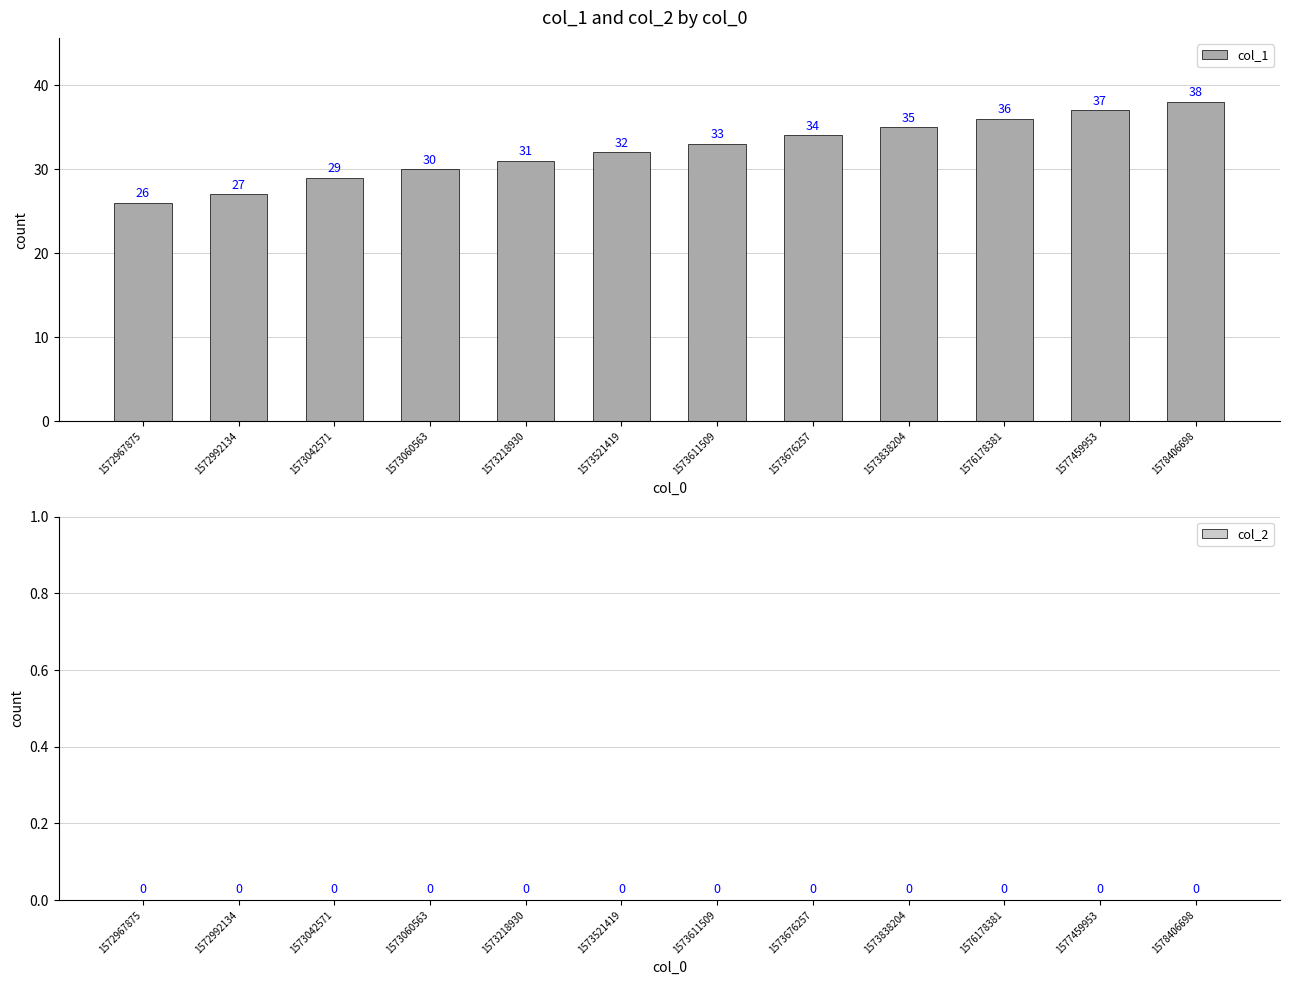

Reading left to right, list all the values displayed in this chart.

26	27	29	30	31	32	33	34	35	36	37	38